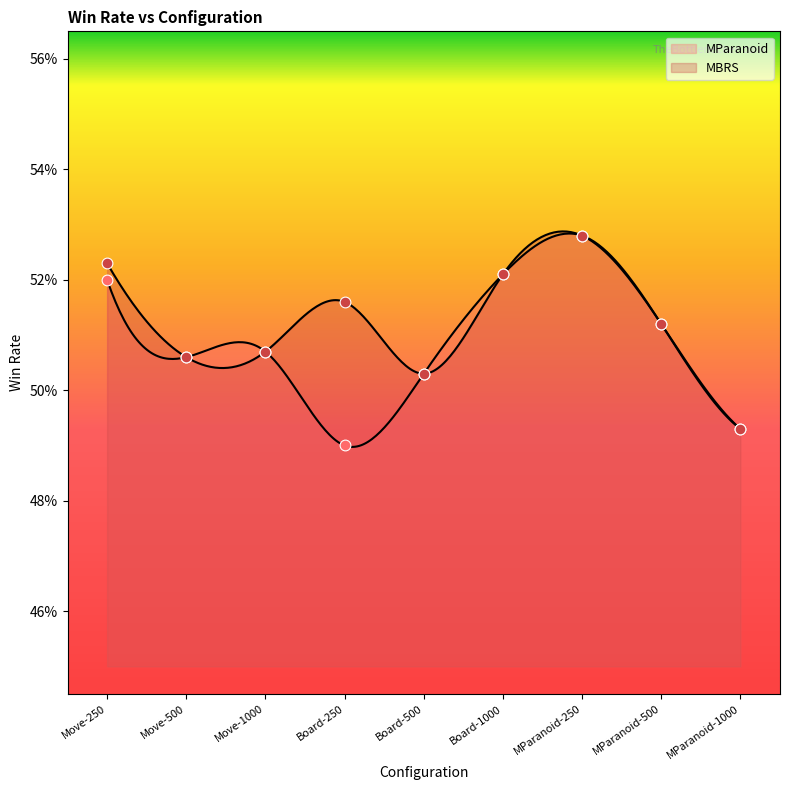

Is the value of MParanoid at Move-500 greater than the value of MBRS at Move-500?

No